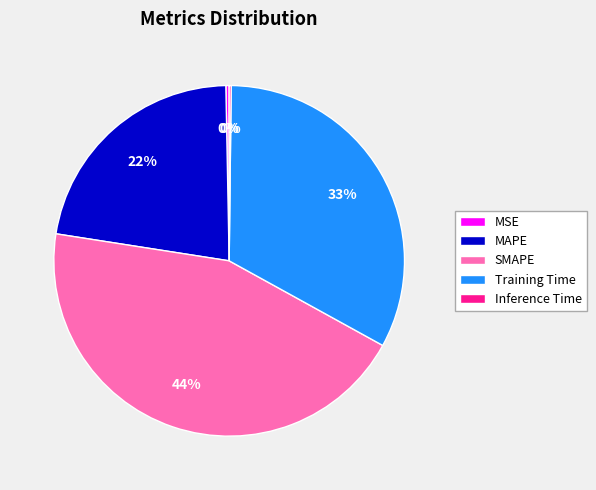

The MAPE slice represents 22% of the pie. True or false?

True